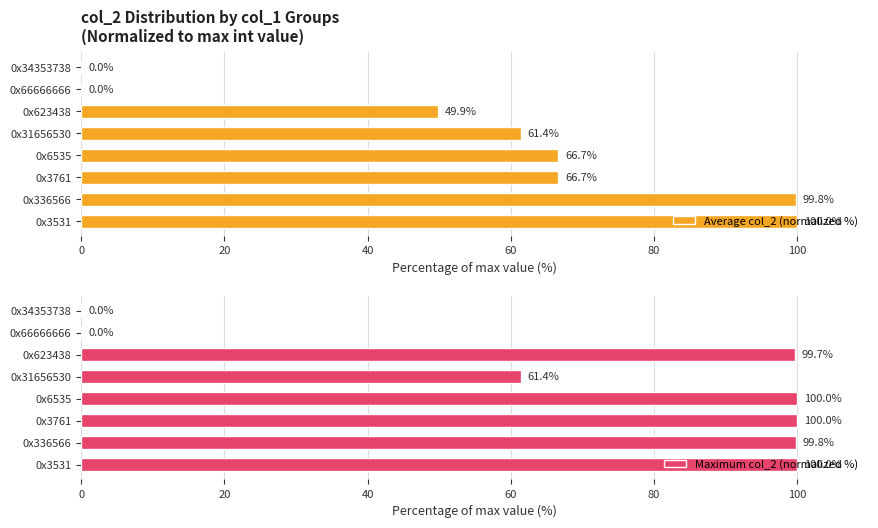

The value of Maximum col_2 (normalized %) at 0x66666666 is 0.0. True or false?

True